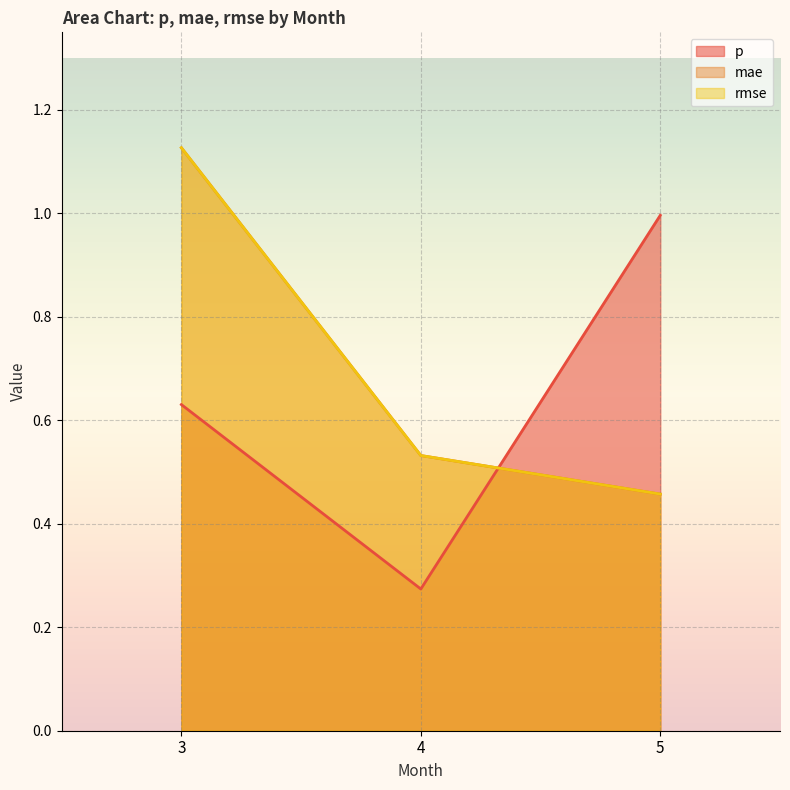

What are all the series names shown in the legend?

p, mae, rmse